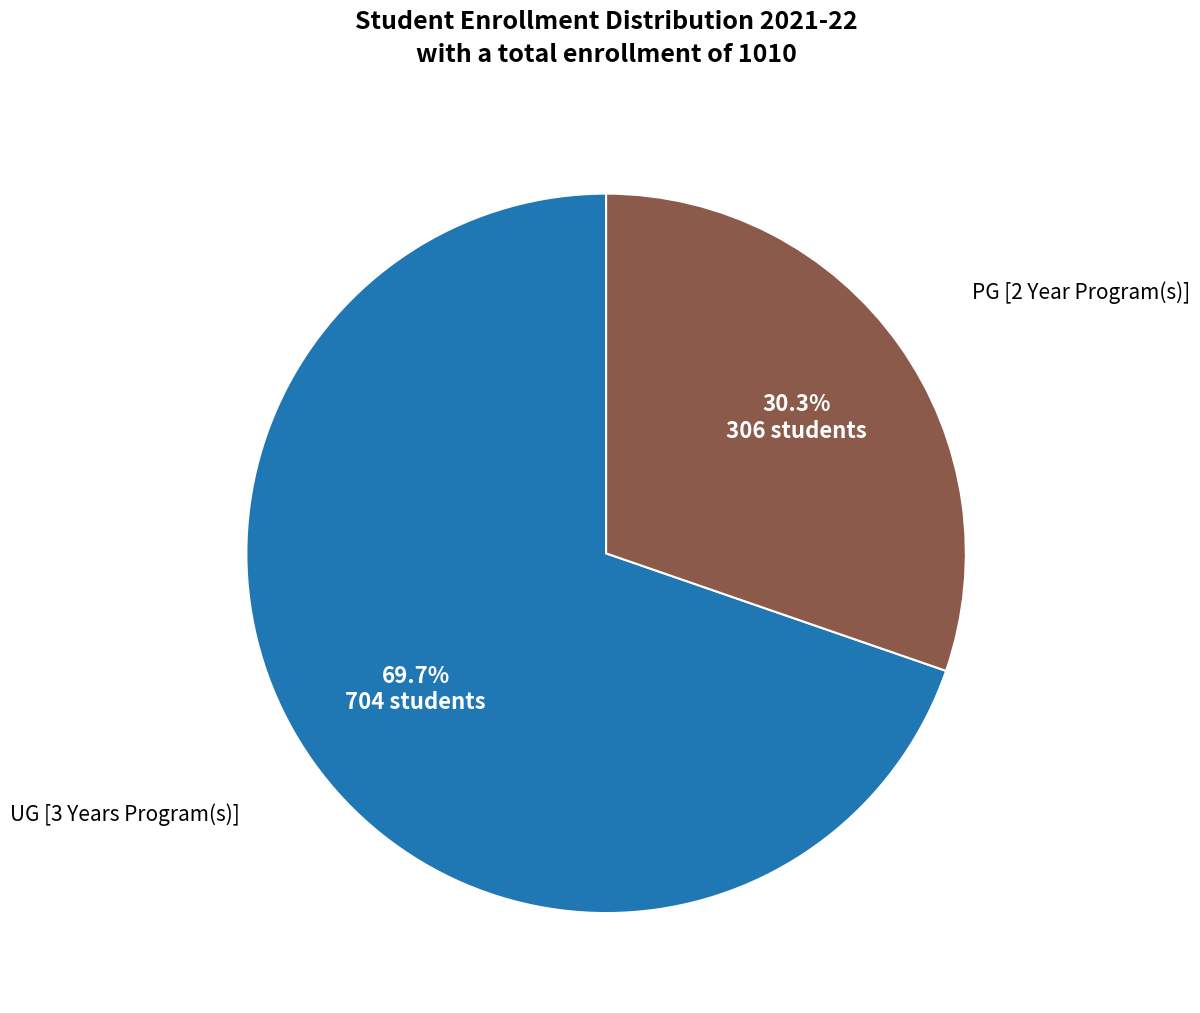

Does any single category account for the majority?

Yes